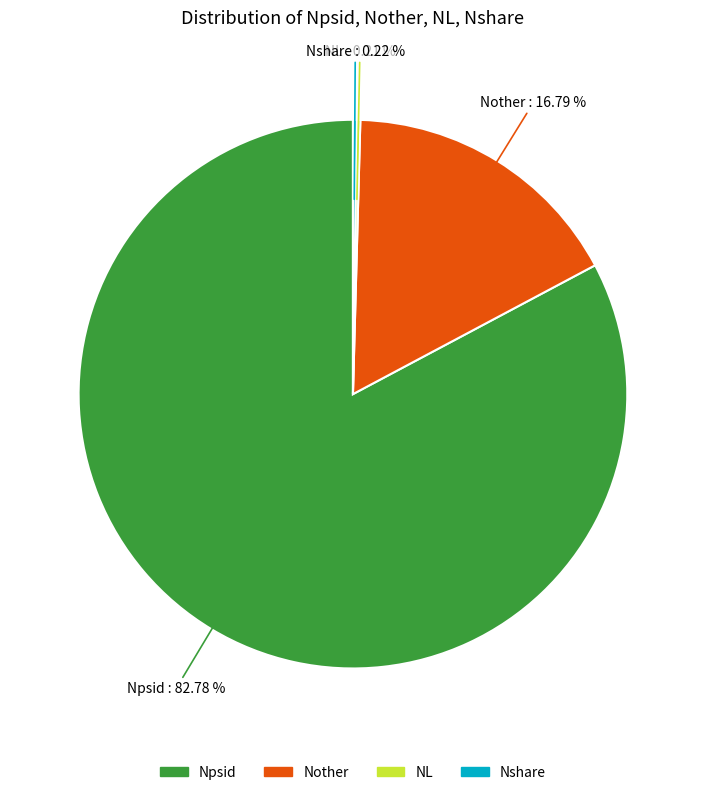

Which slice is the largest?

Npsid